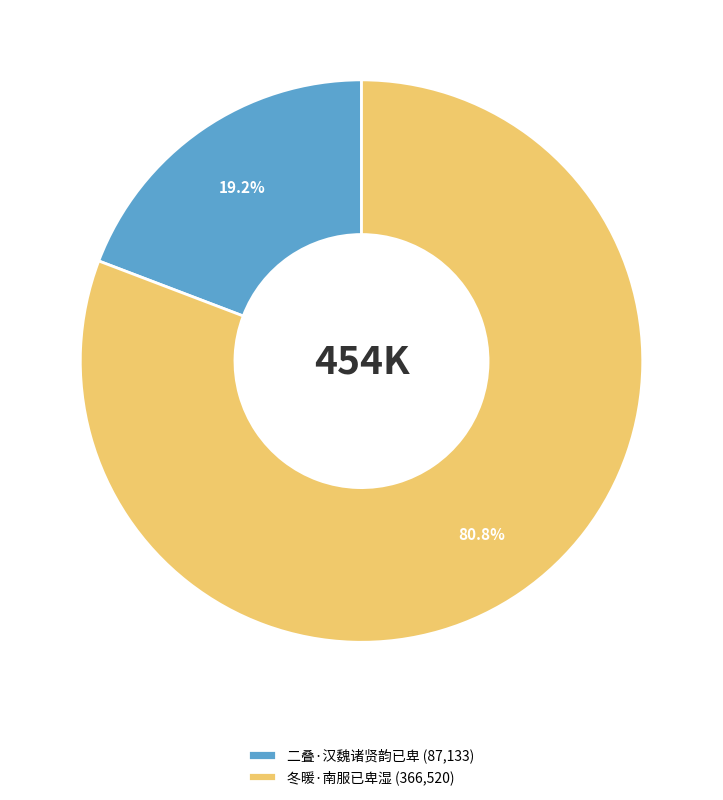

Which slice is the smallest?

二叠·汉魏诸贤韵已卑